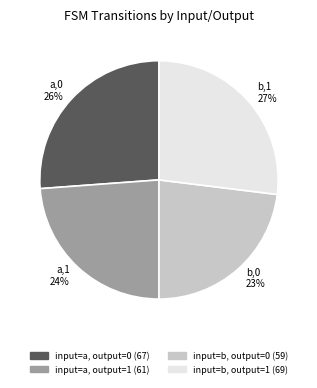

To the nearest percent, what is the combined percentage of b,0 23% and b,1 27%?

50%